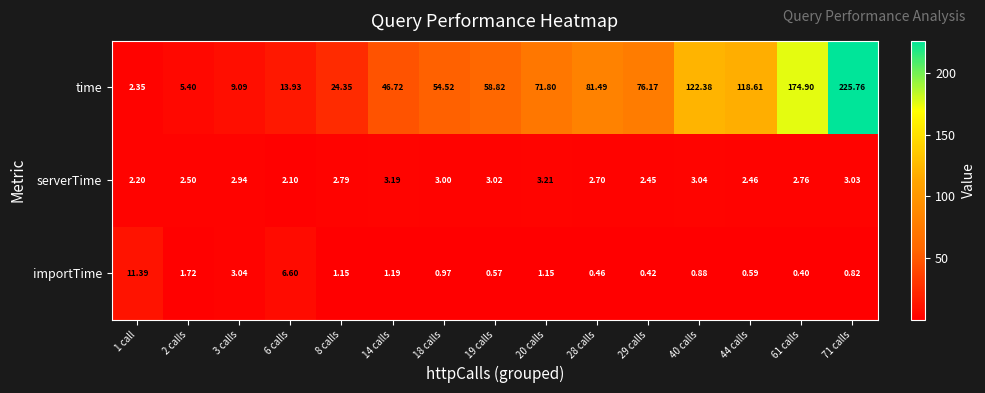

What is the greatest value displayed?

225.8